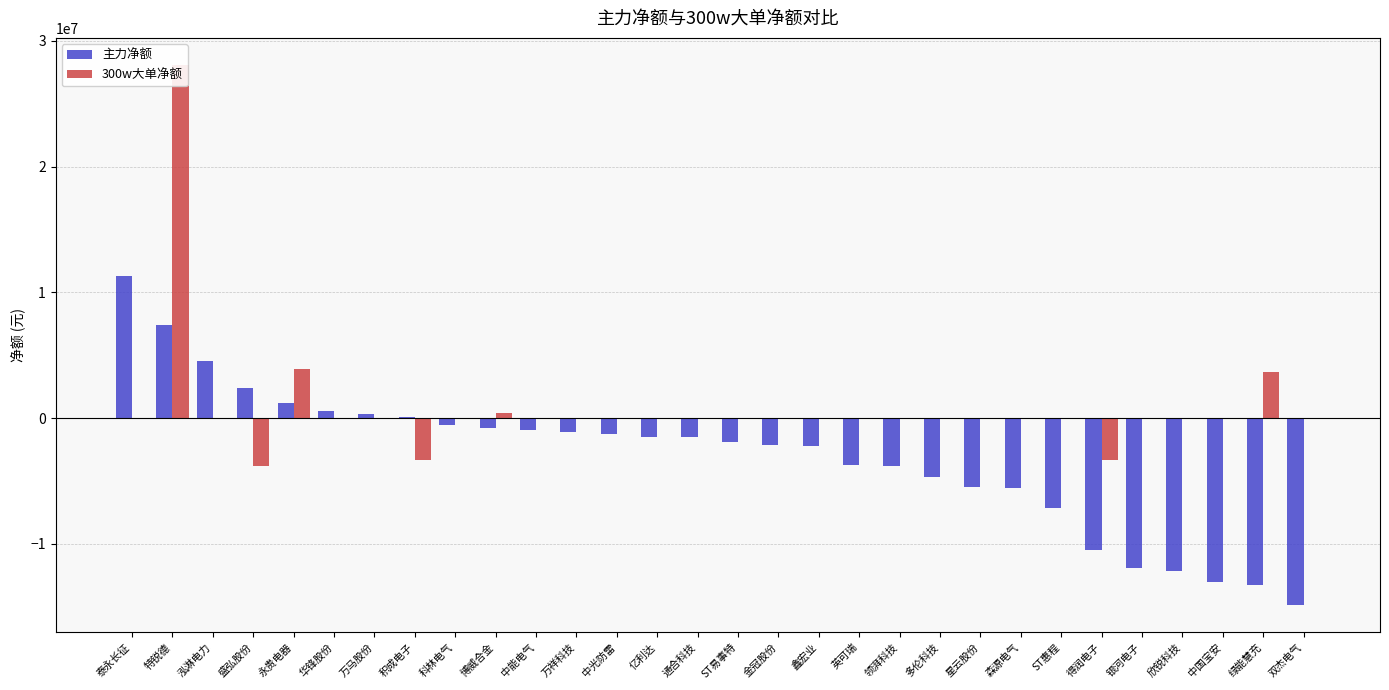

What is the total value across all series at 森源电气?

-5538728